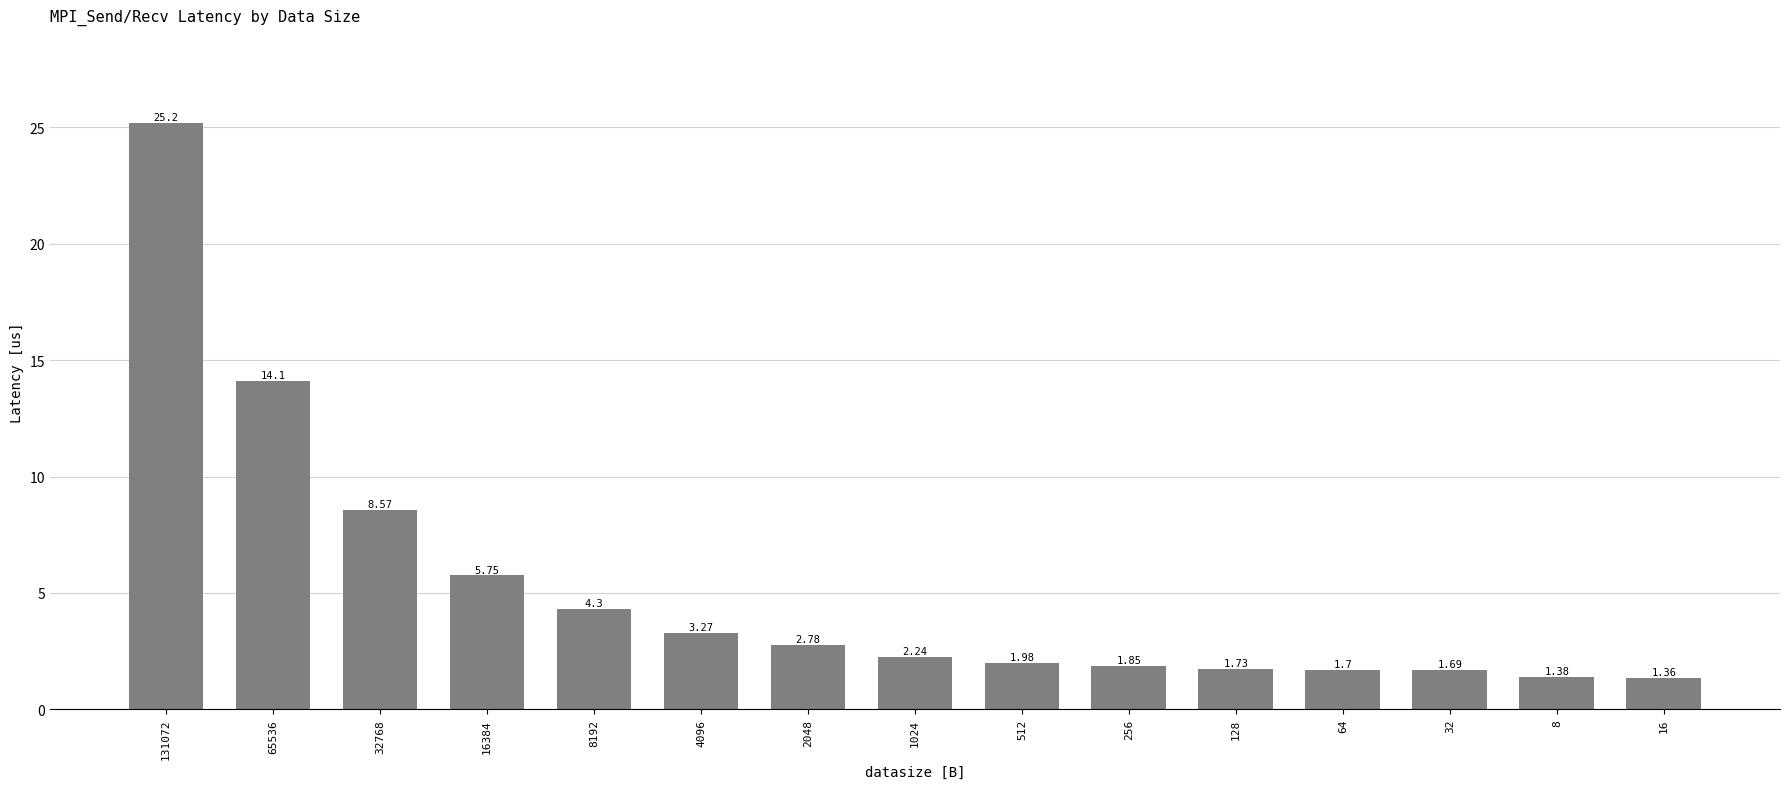

What is the difference between the maximum and minimum values?

23.8